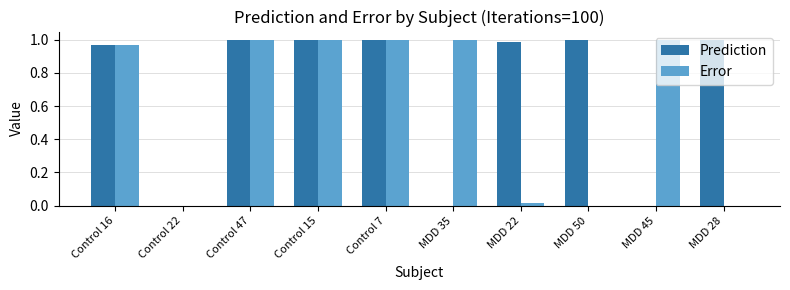

The Prediction series shows 1.0 at MDD 22. True or false?

True